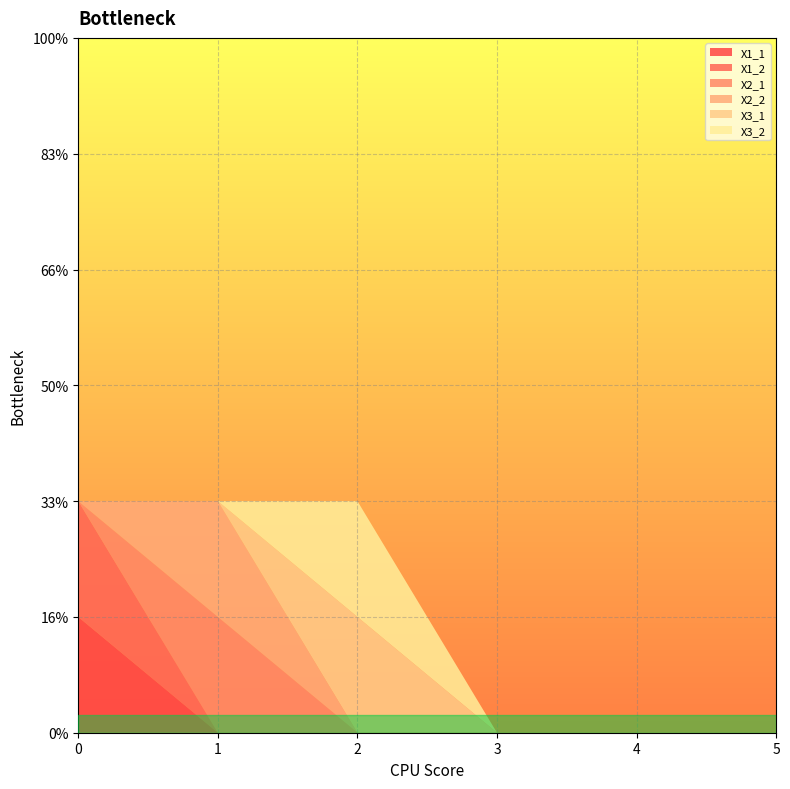

Reading left to right, extract all data points from this chart.

X1_1: 0=1	1=0	2=0	3=0	4=0	5=0
X1_2: 0=1	1=0	2=0	3=0	4=0	5=0
X2_1: 0=0	1=1	2=0	3=0	4=0	5=0
X2_2: 0=0	1=1	2=0	3=0	4=0	5=0
X3_1: 0=0	1=0	2=1	3=0	4=0	5=0
X3_2: 0=0	1=0	2=1	3=0	4=0	5=0